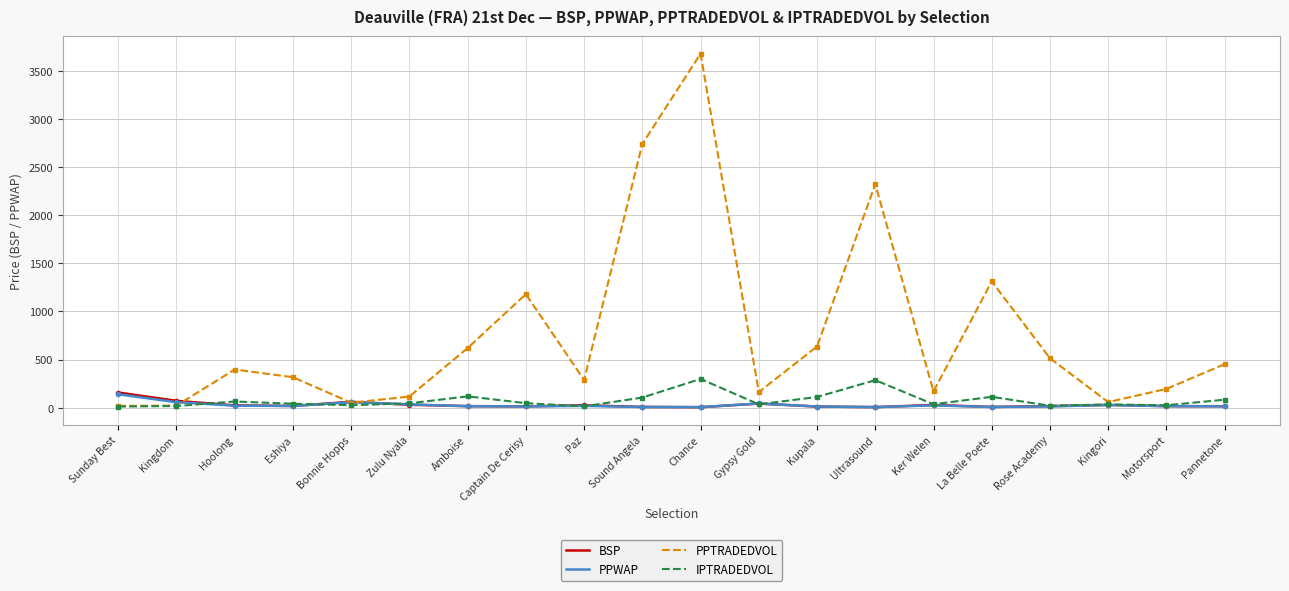

How many series are shown in this chart?

4